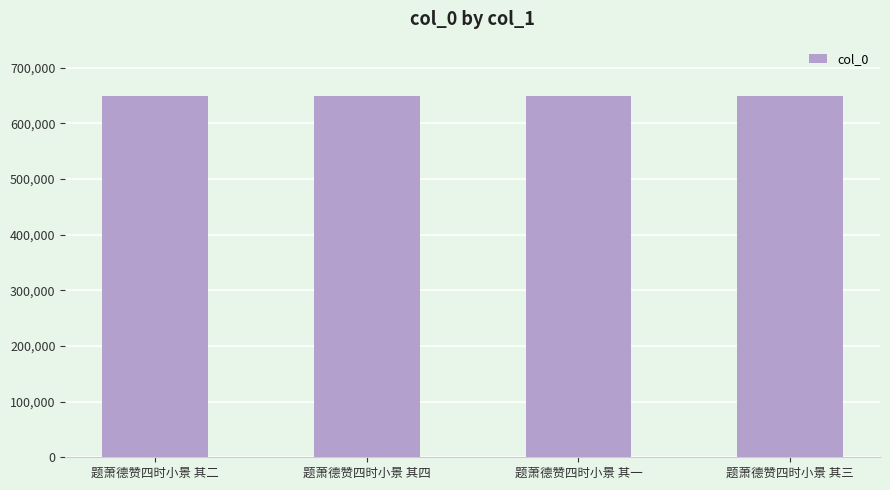

What is the sum of all values?

2597446